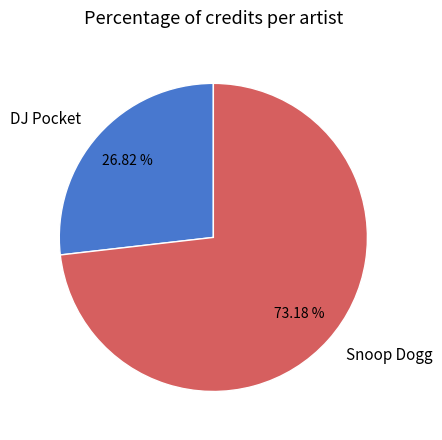

Count the number of slices in the pie.

2